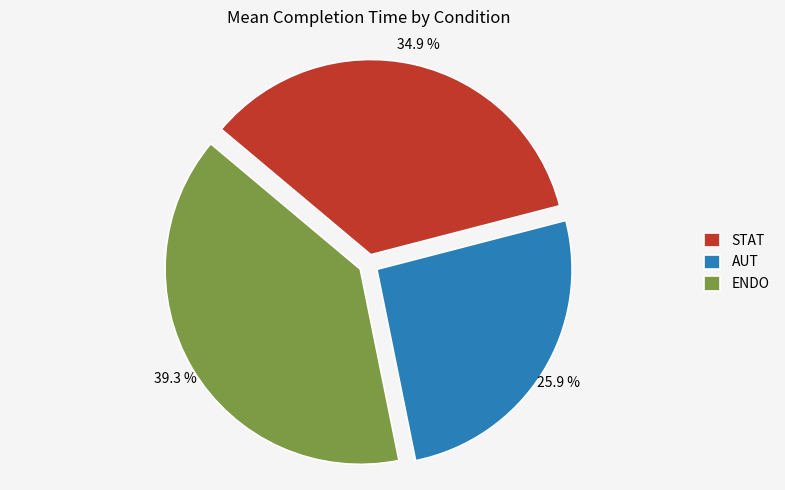

What percentage is the ENDO slice, to the nearest percent?

39%